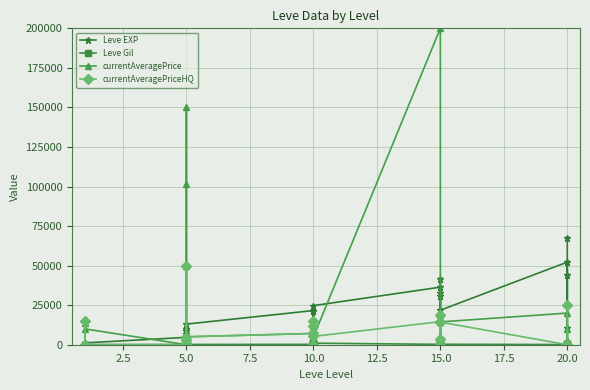

Rank the series by their maximum value, from lowest to highest.

Leve Gil, currentAveragePriceHQ, Leve EXP, currentAveragePrice